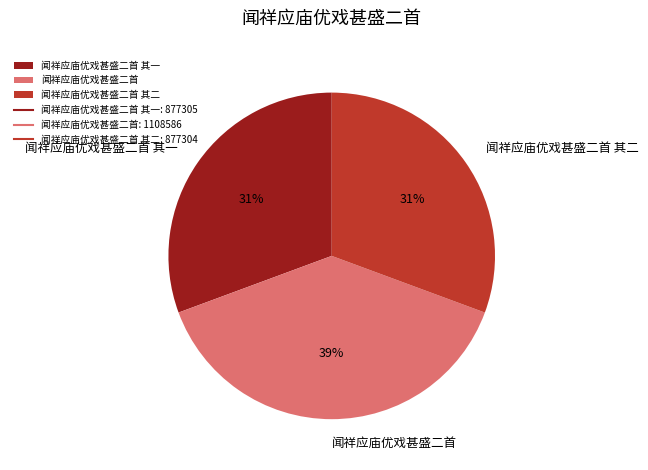

To the nearest percent, what is the difference between the largest and smallest slice percentages?

8%